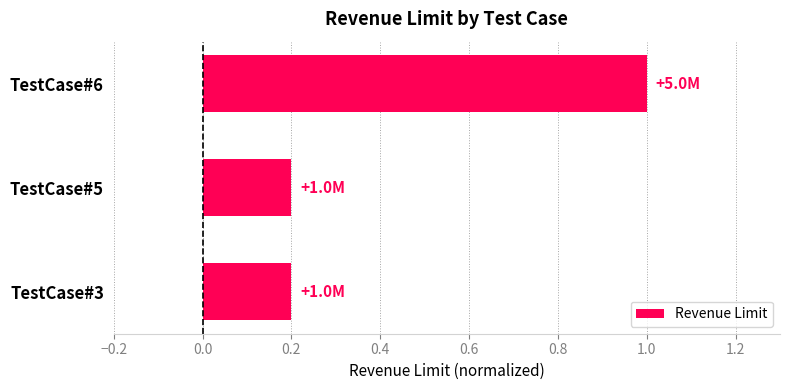

What is the approximate value at TestCase#6?

1.0